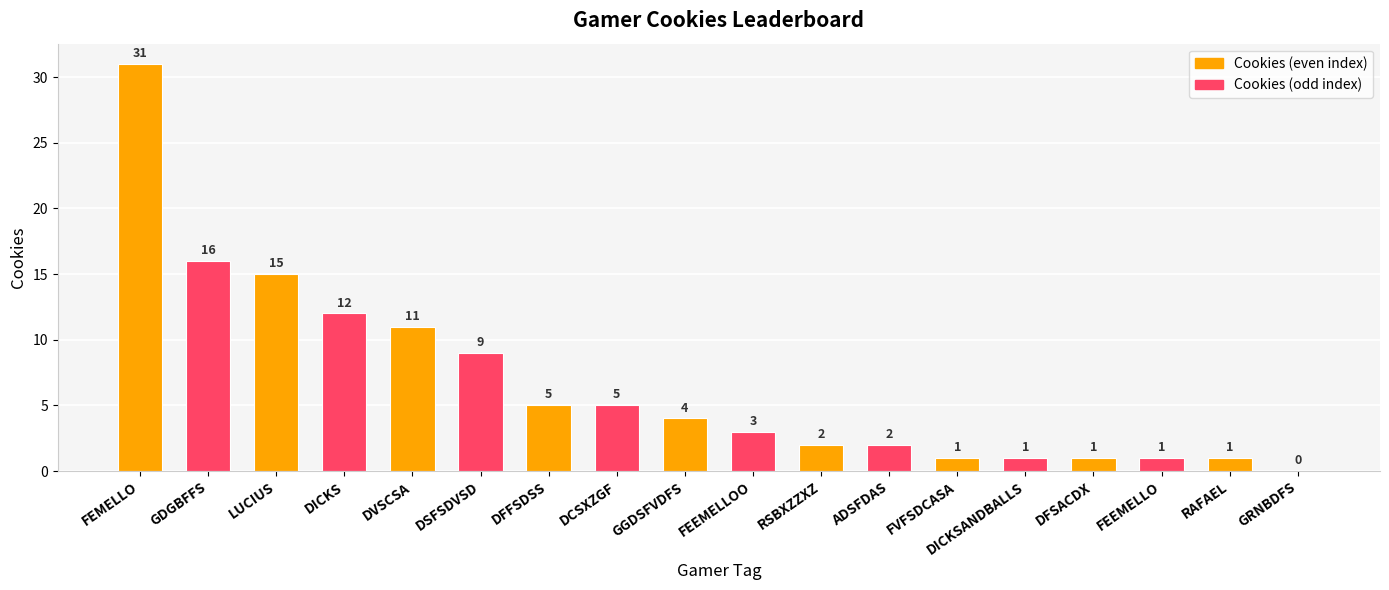

How many data points does each series have?

18